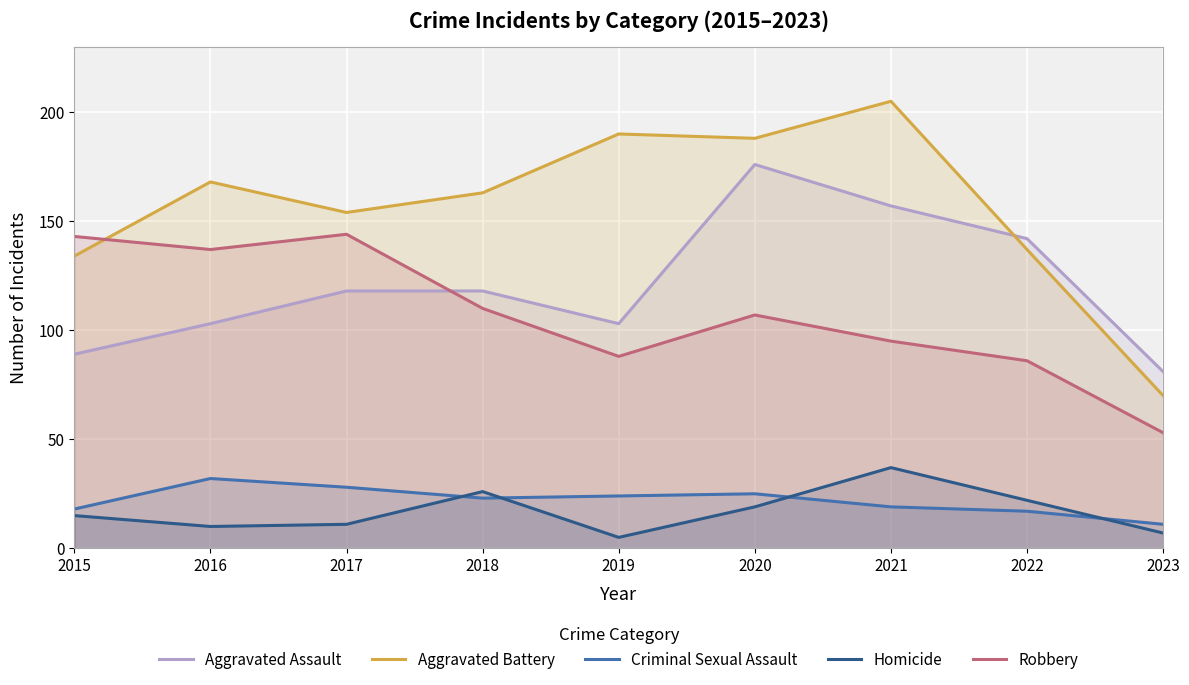

Reading right to left, transcribe all the data shown in this chart.

Aggravated Assault: 2023=81	2022=142	2021=157	2020=176	2019=103	2018=118	2017=118	2016=103	2015=89
Aggravated Battery: 2023=70	2022=137	2021=205	2020=188	2019=190	2018=163	2017=154	2016=168	2015=134
Criminal Sexual Assault: 2023=11	2022=17	2021=19	2020=25	2019=24	2018=23	2017=28	2016=32	2015=18
Homicide: 2023=7	2022=22	2021=37	2020=19	2019=5	2018=26	2017=11	2016=10	2015=15
Robbery: 2023=53	2022=86	2021=95	2020=107	2019=88	2018=110	2017=144	2016=137	2015=143